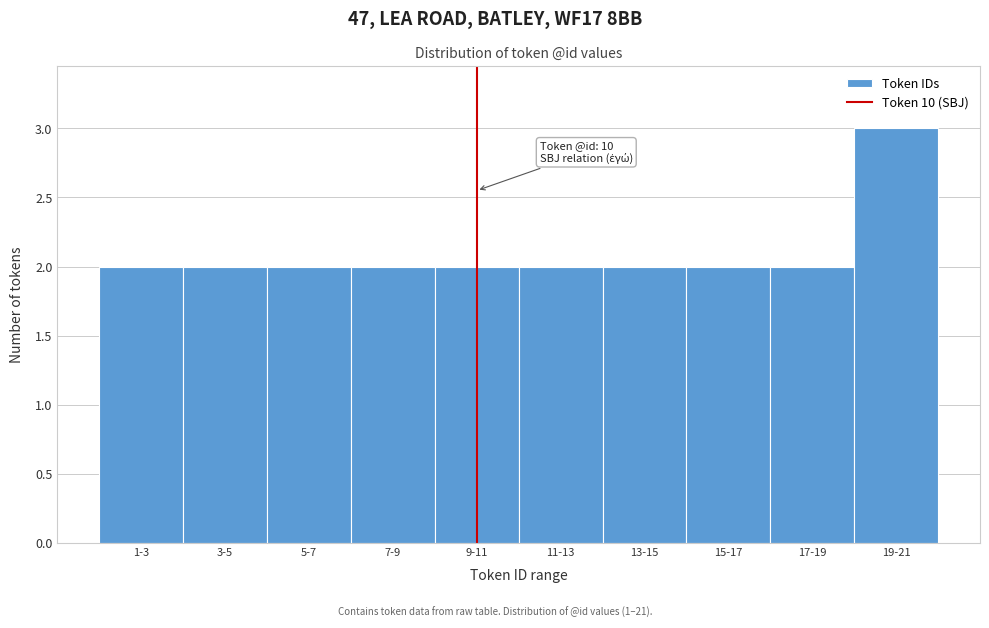

Reading left to right, what are all the values shown in this chart?

1-3=2	3-5=2	5-7=2	7-9=2	9-11=2	11-13=2	13-15=2	15-17=2	17-19=2	19-21=3